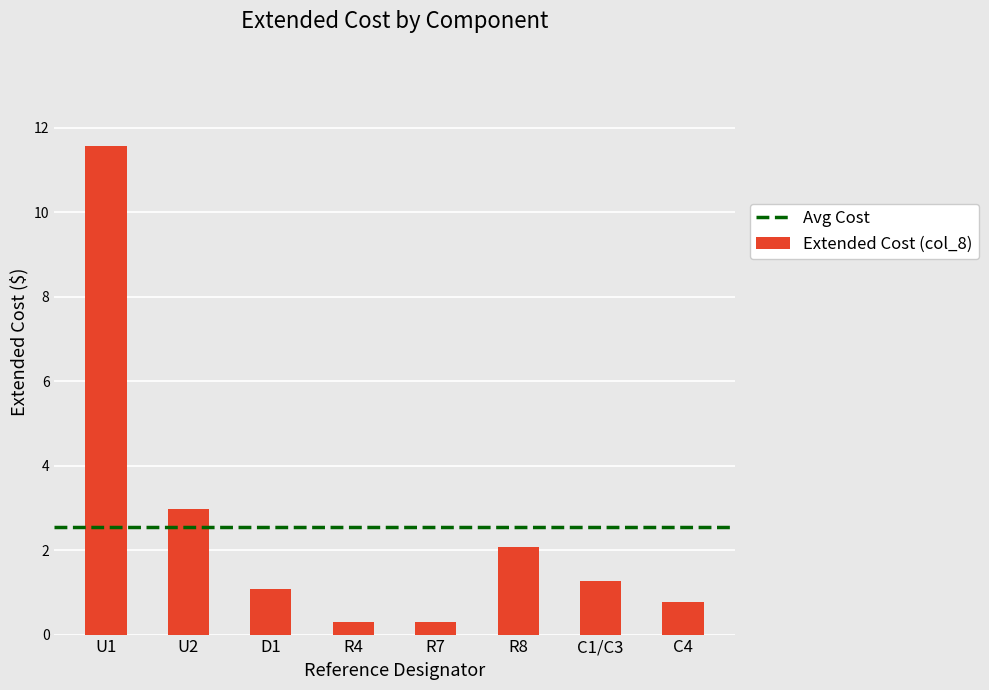

Reading left to right, extract all data points from this chart.

U1=11.6	U2=3.0	D1=1.1	R4=0.3	R7=0.3	R8=2.1	C1/C3=1.3	C4=0.8